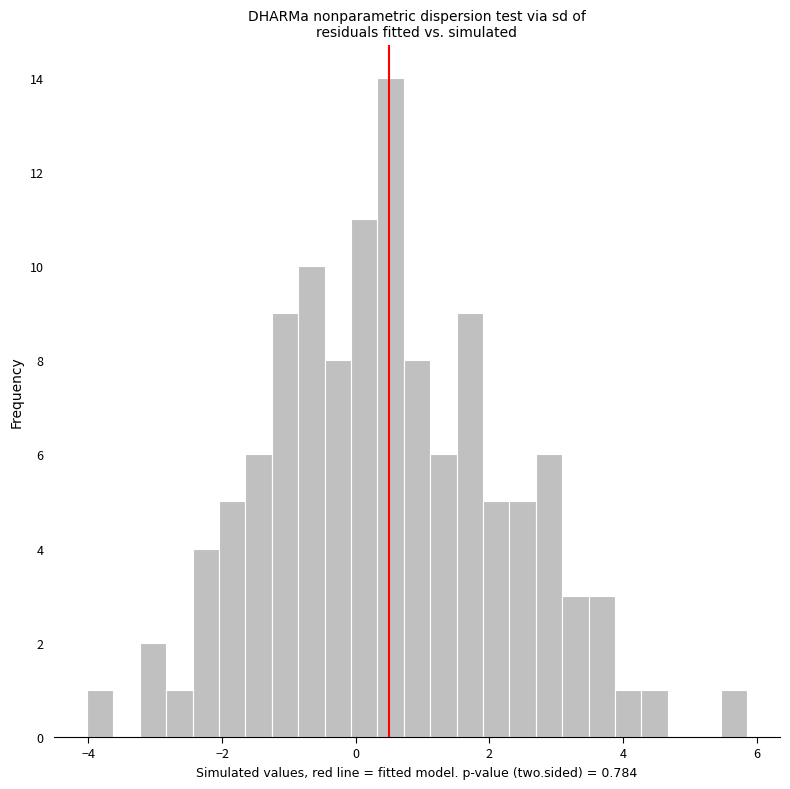

Around what value on the x-axis is the tallest bar? Give the approximate position of its centre, as read against the axis.

0.6